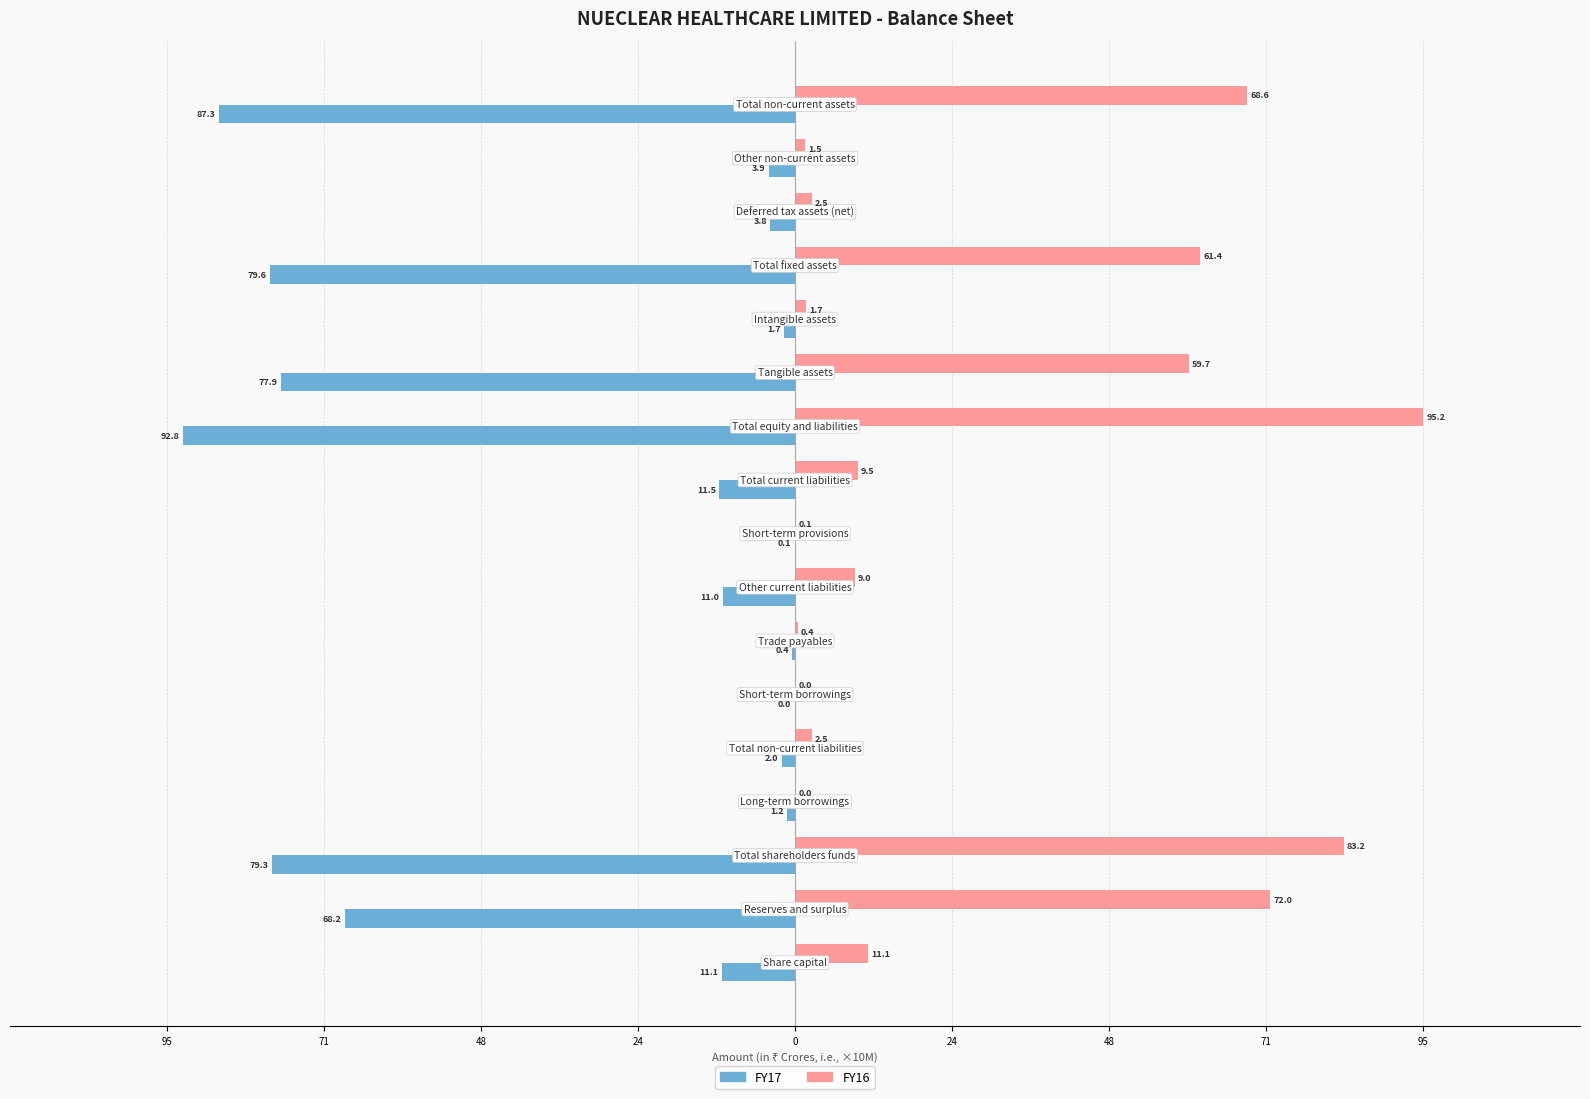

How many bars are there in each group?

2